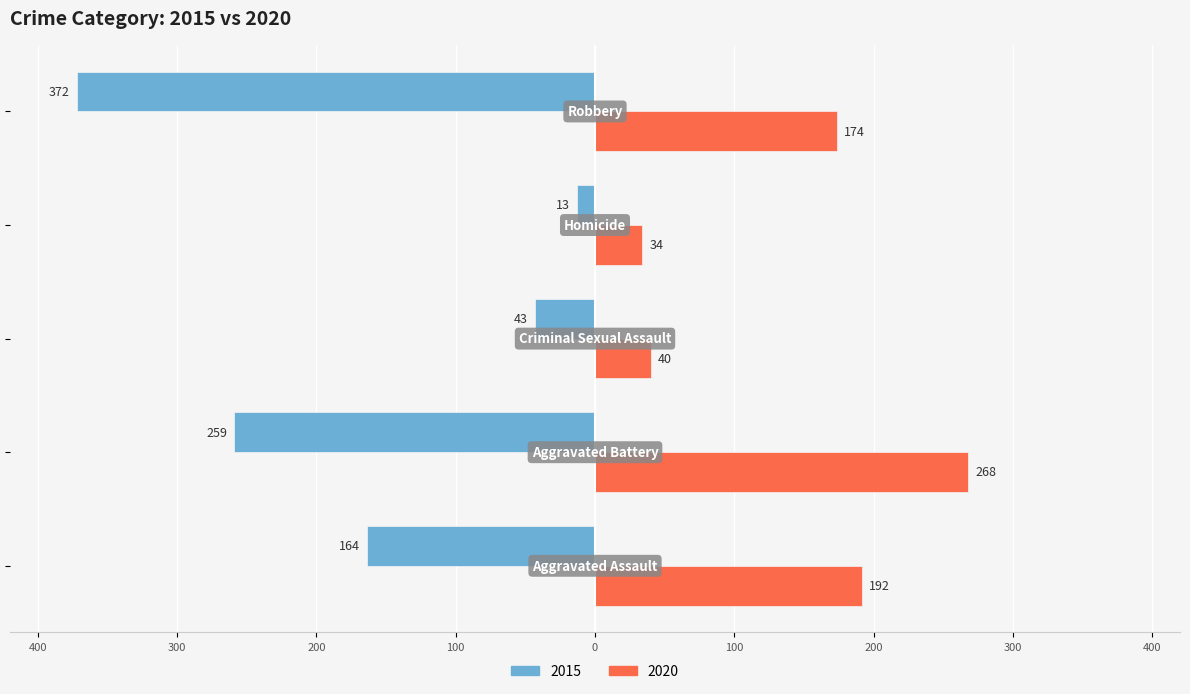

How many data points does each series have?

5